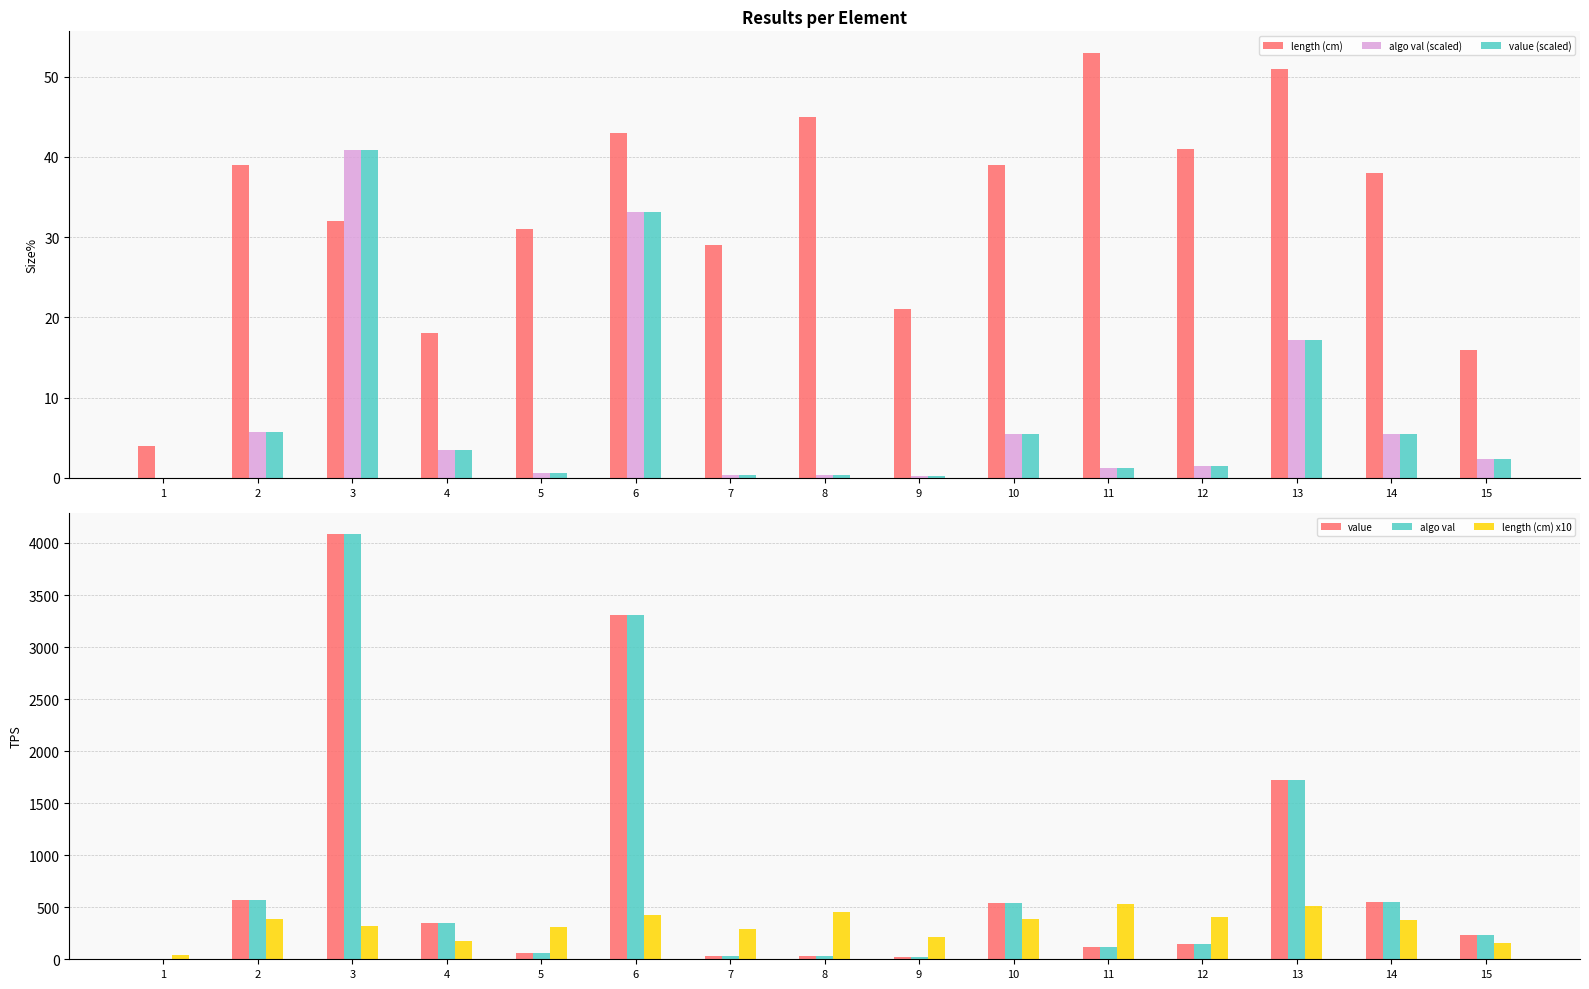

At how many categories does at least one series exceed 1600?

3